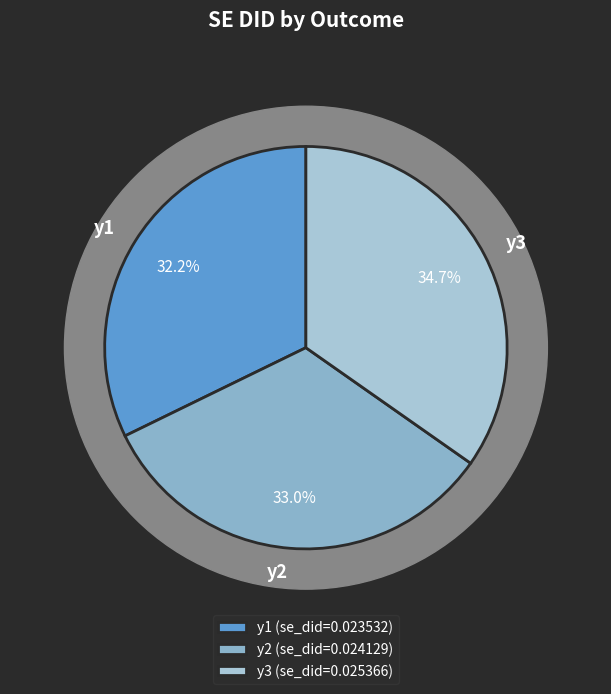

Is there any slice that represents more than half of the pie?

No